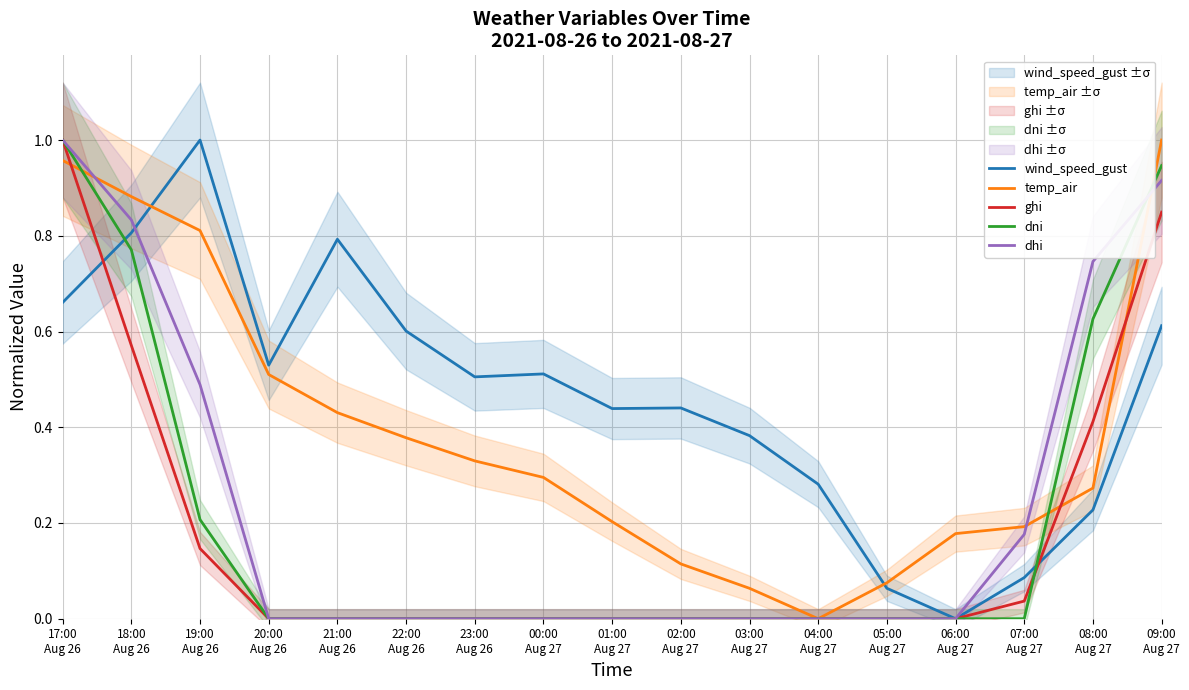

Which series has the widest spread of values?

wind_speed_gust